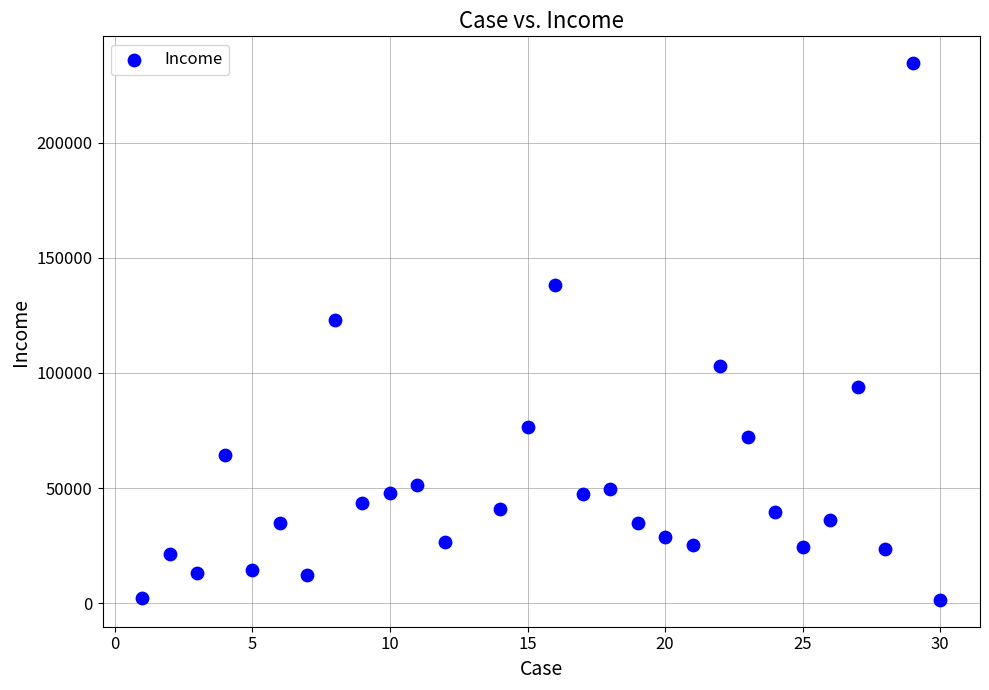

What Y value in the scatter plot is closest to 118000?

123000